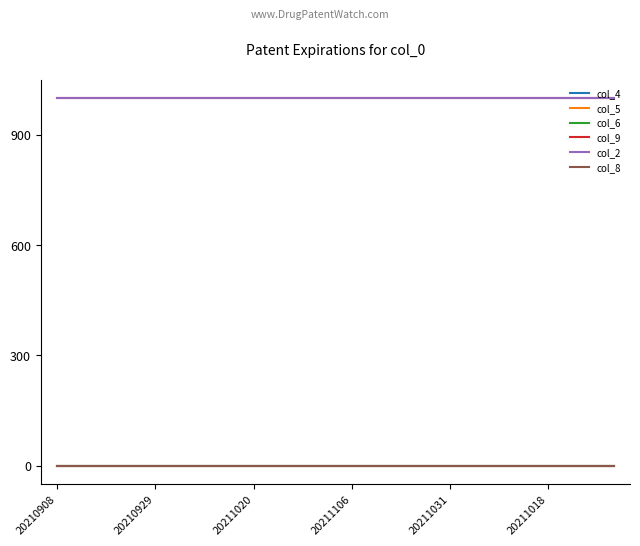

Is this an area chart (filled region under the line)?

No